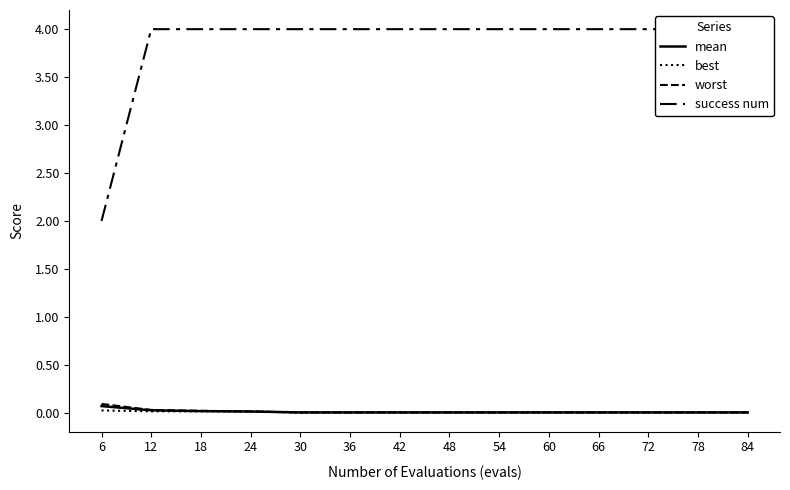

Which series changed the most between 54 and 66?

mean